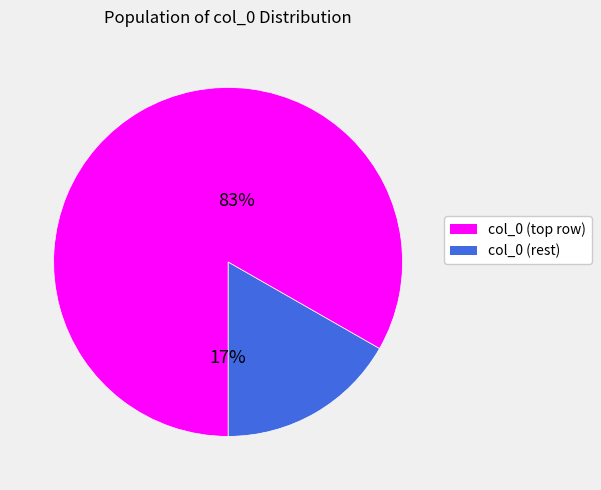

Does any single category account for the majority?

Yes